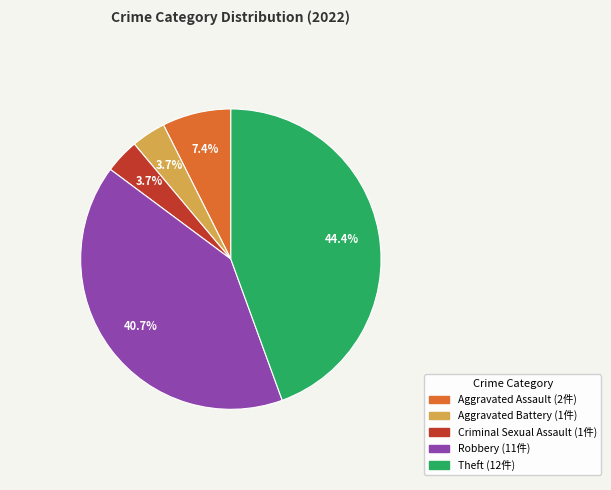

To the nearest percent, what is the difference between the largest and smallest slice percentages?

41%